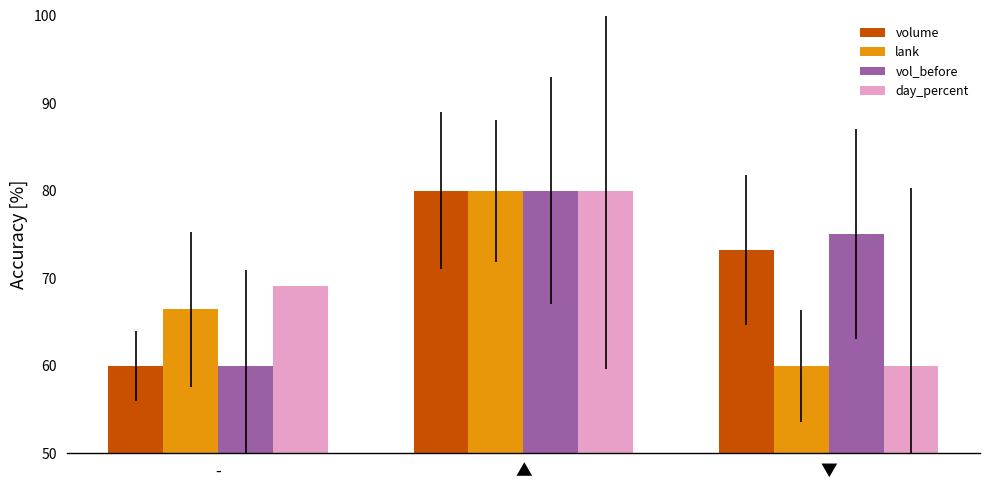

What is the difference between the highest and lowest values at -?

9.1